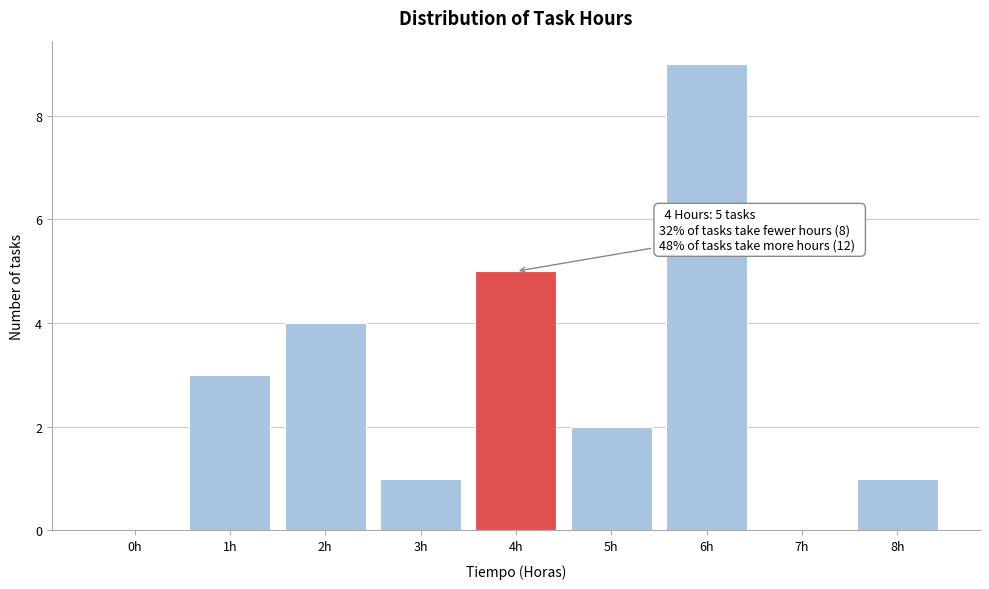

Reading right to left, transcribe all the data shown in this chart.

8h=1	7h=0	6h=9	5h=2	4h=5	3h=1	2h=4	1h=3	0h=0